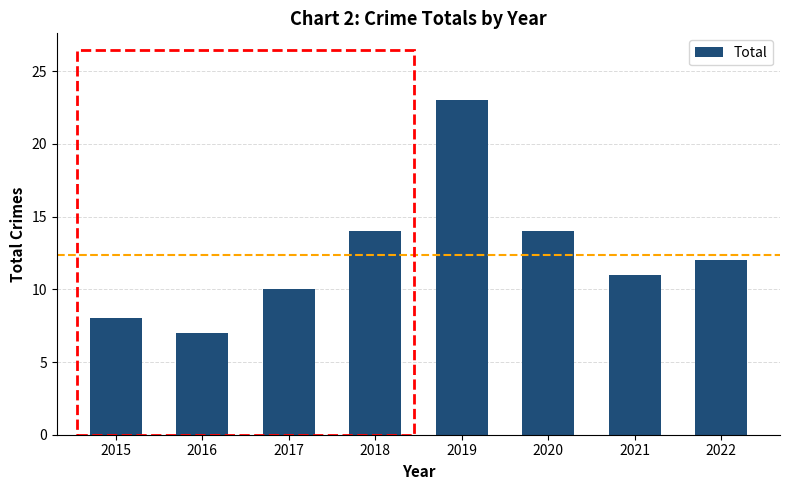

What is the greatest value displayed?

23